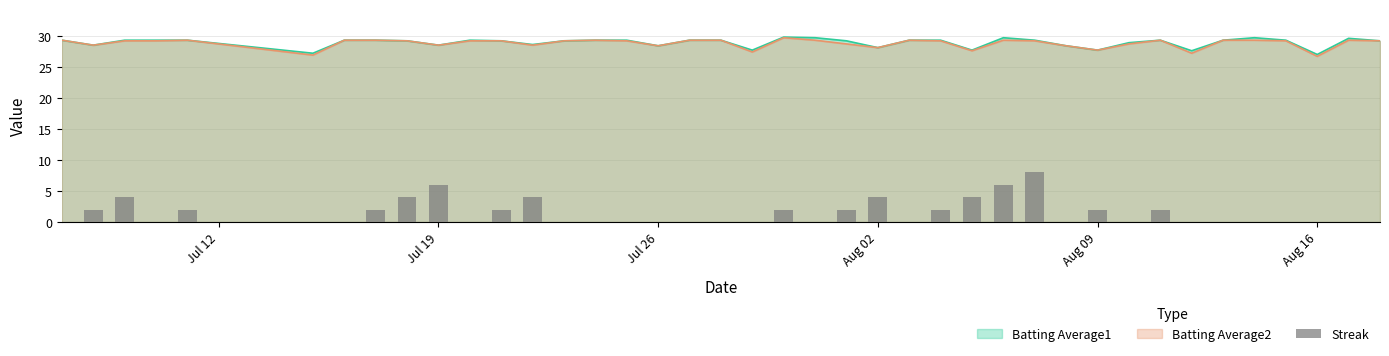

What is the minimum value for Batting Average1?

27.0